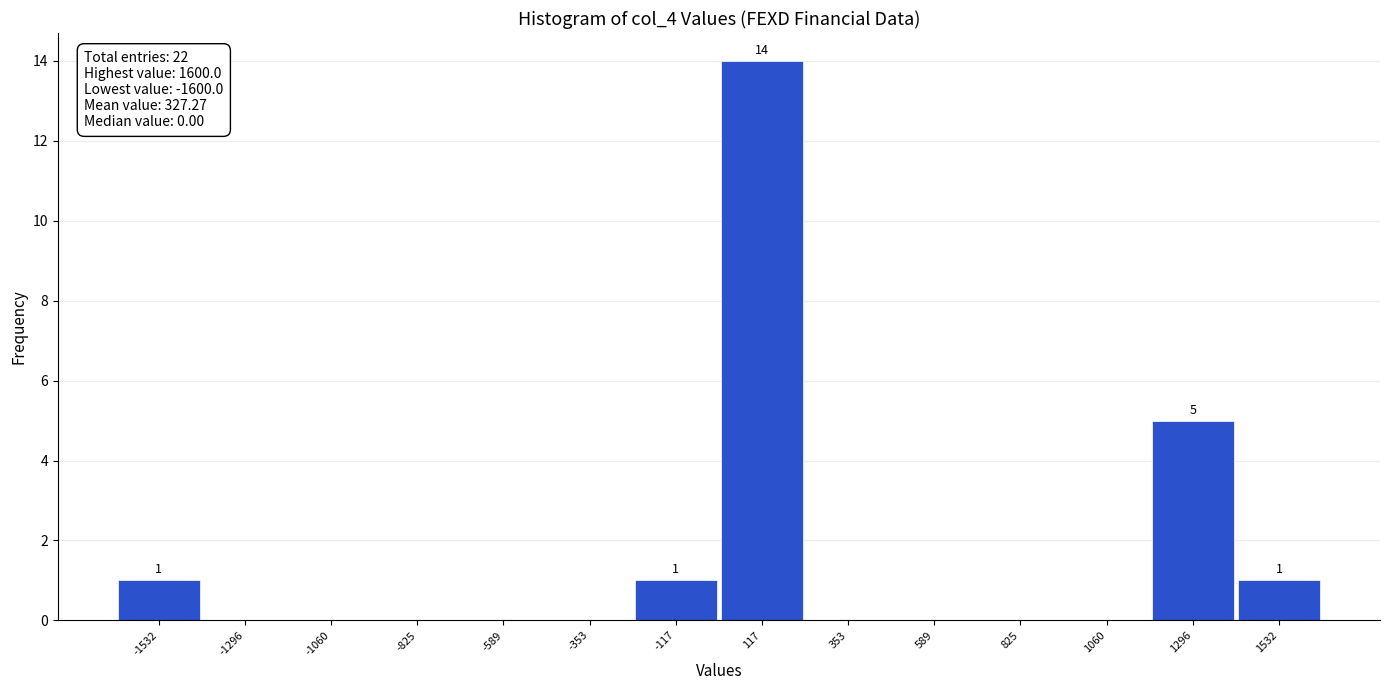

Over which range of the x-axis is the bar tallest?

0 to 250